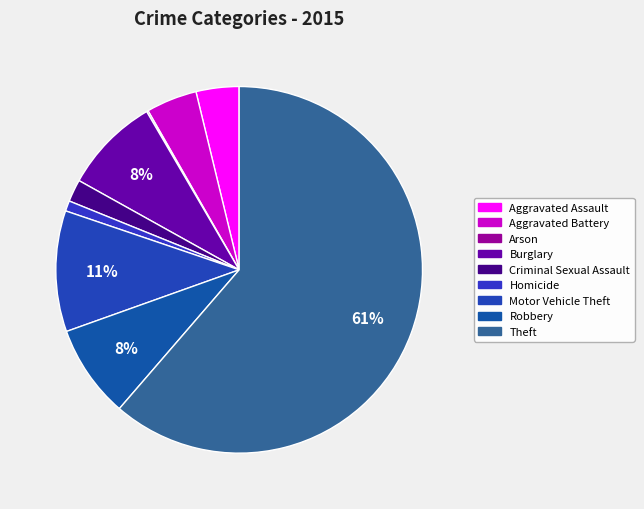

True or false: Aggravated Battery accounts for 4% of the total.

True